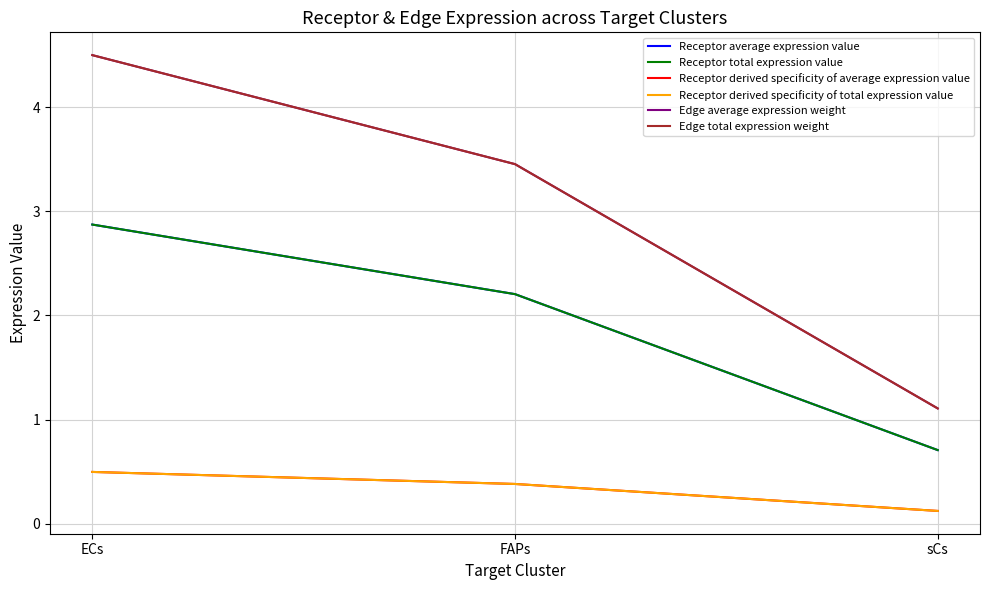

List the labels in order of Receptor average expression value value, largest first.

ECs, FAPs, sCs